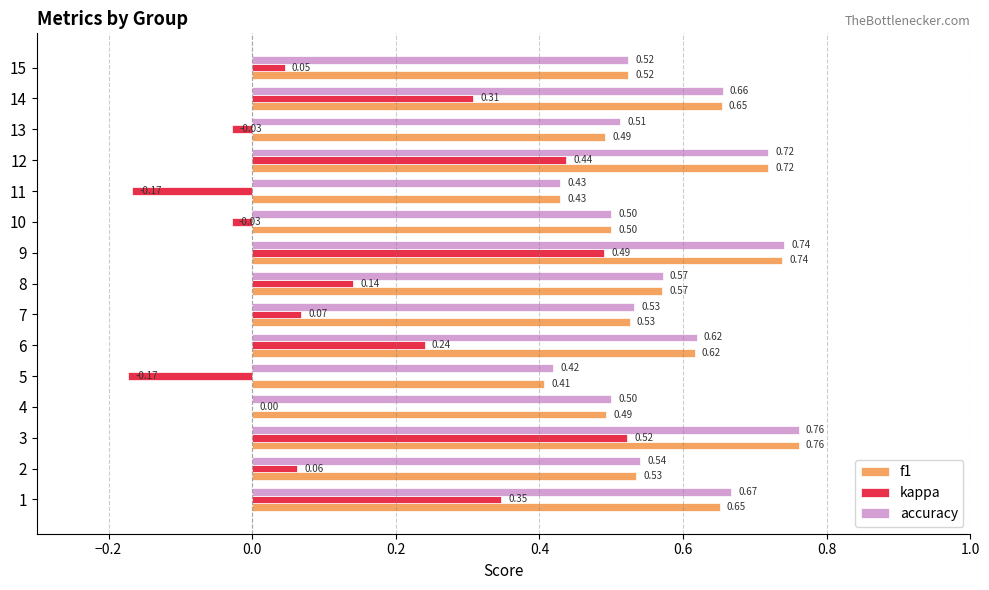

What is the sum of the accuracy values at 11 and 14?

1.1